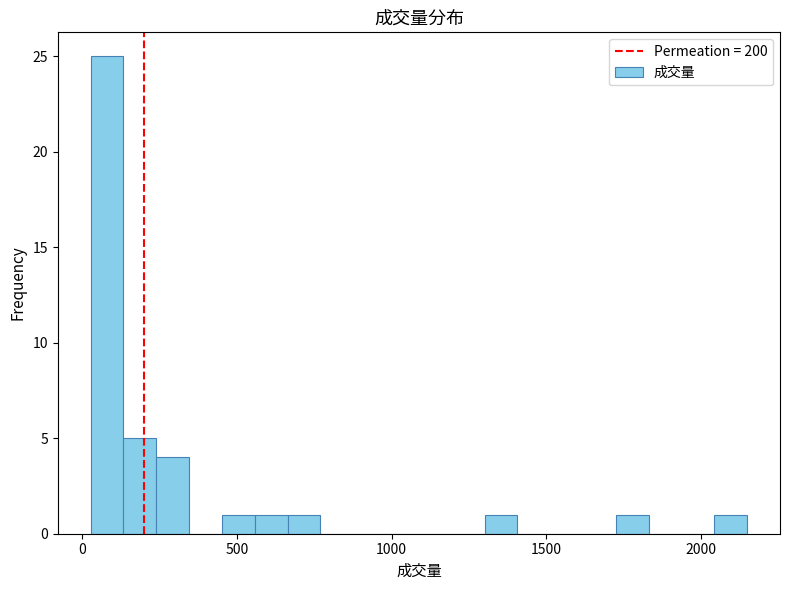

Around what value on the x-axis is the tallest bar? Give the approximate position of its centre, as read against the axis.

100